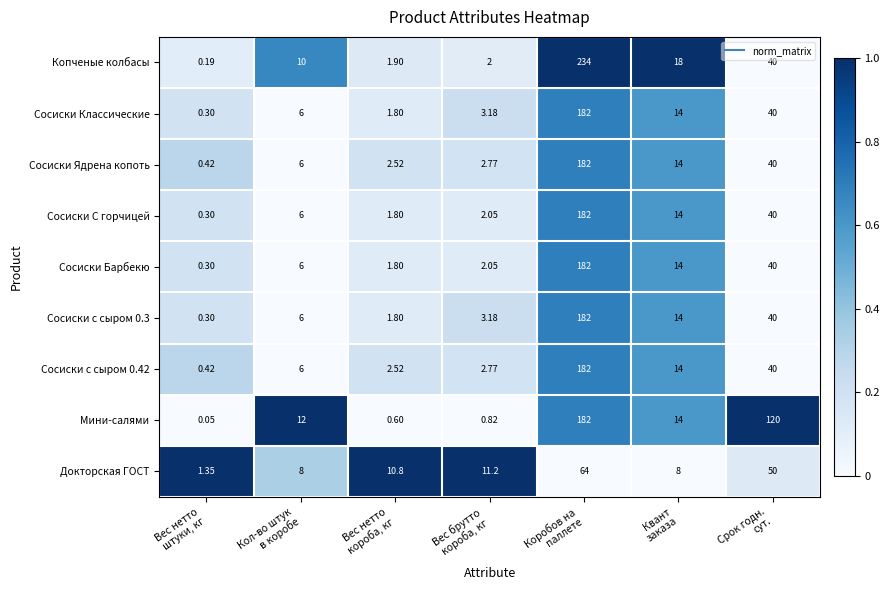

Which series has the largest total across all categories?

Мини-салями